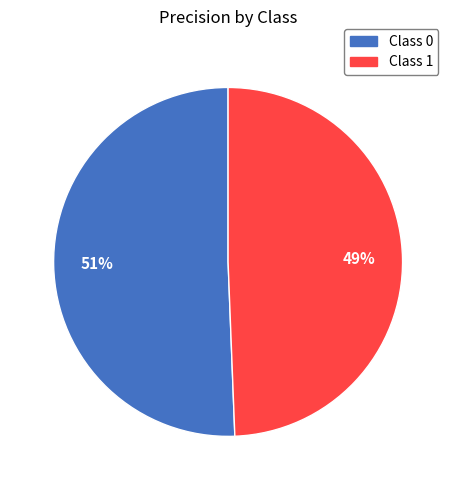

To the nearest percent, what is the average slice percentage?

50%